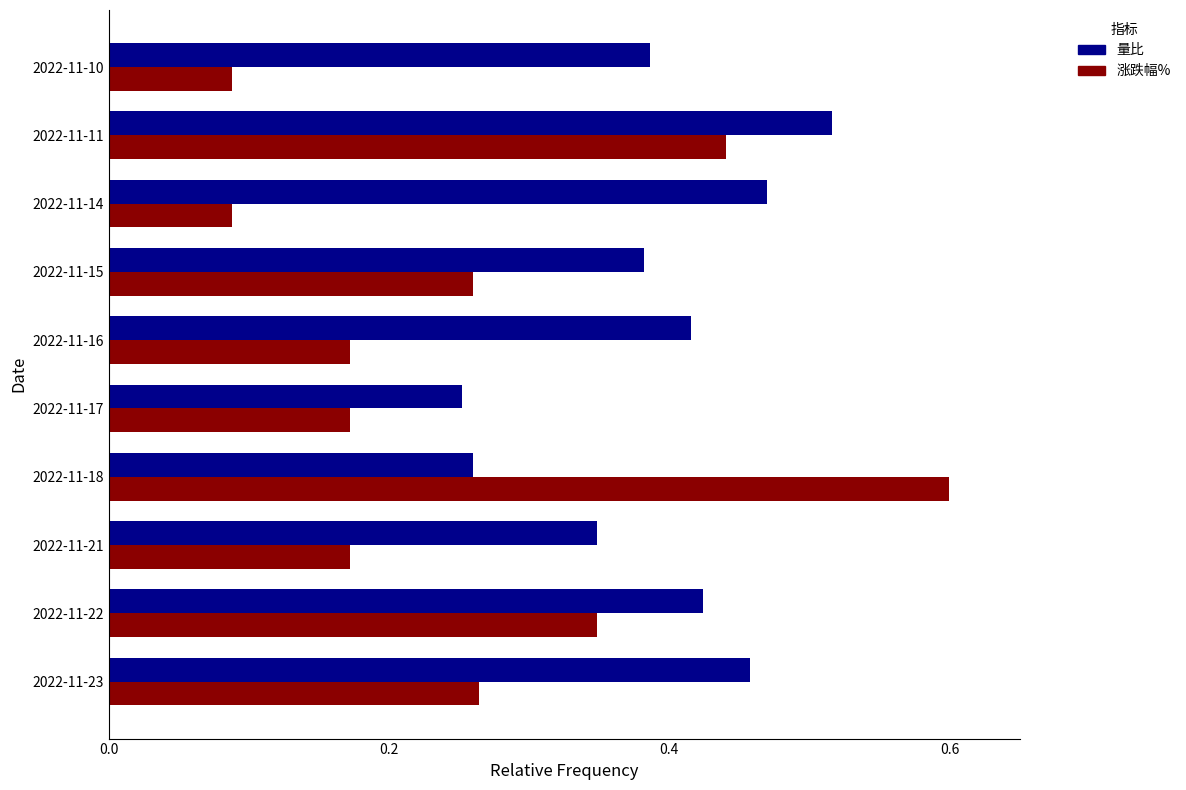

The value of 涨跌幅% at 2022-11-16 is 0.3. True or false?

False